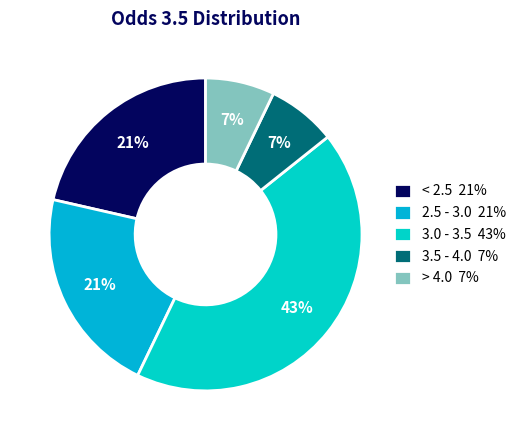

How many slices are in this pie chart?

5